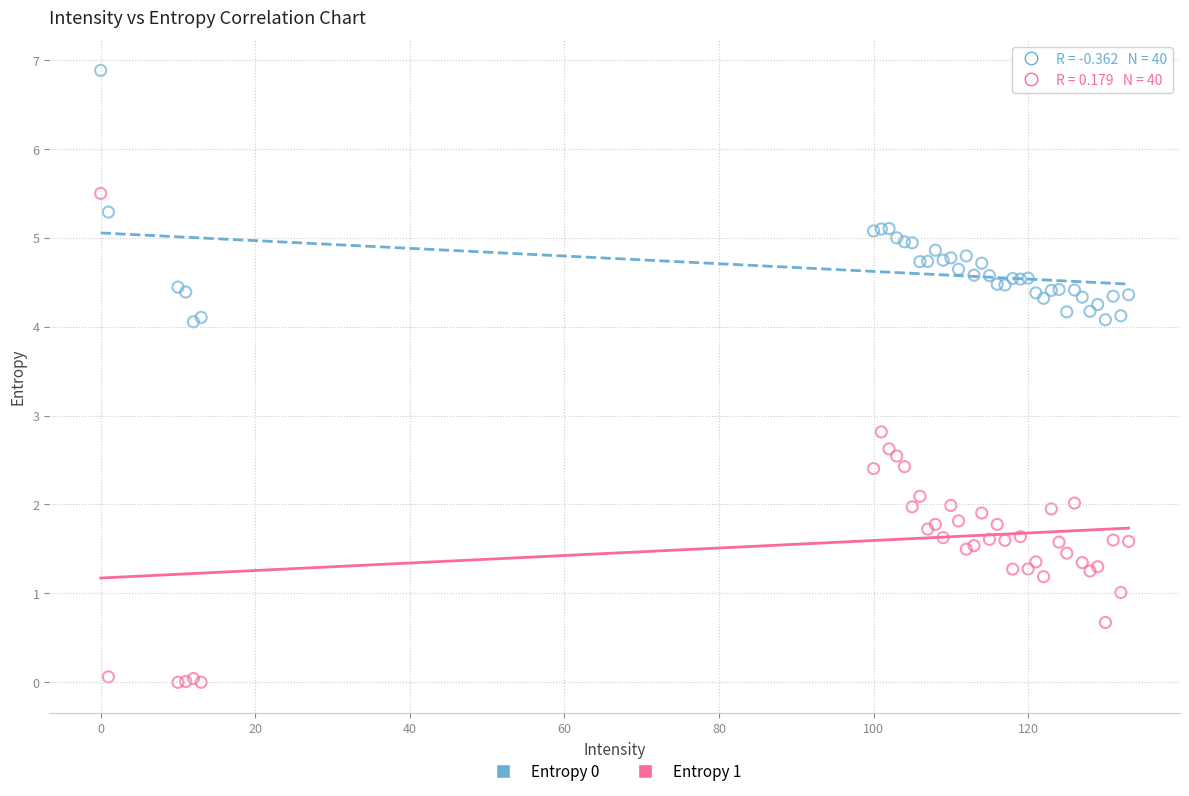

Which series has the widest spread of Y values?

Entropy 1